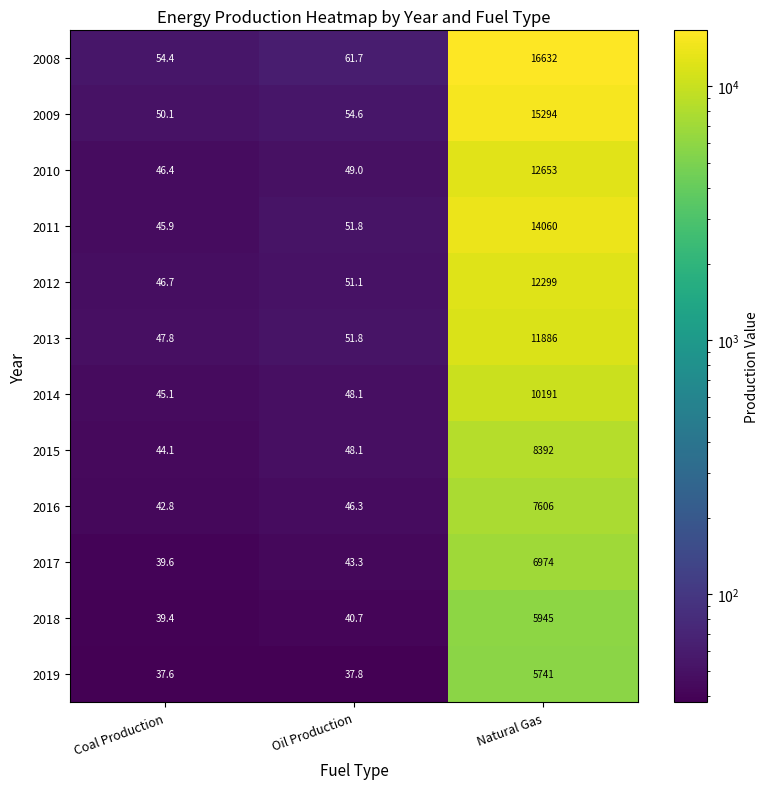

What is the maximum value shown in the chart?

16632.0